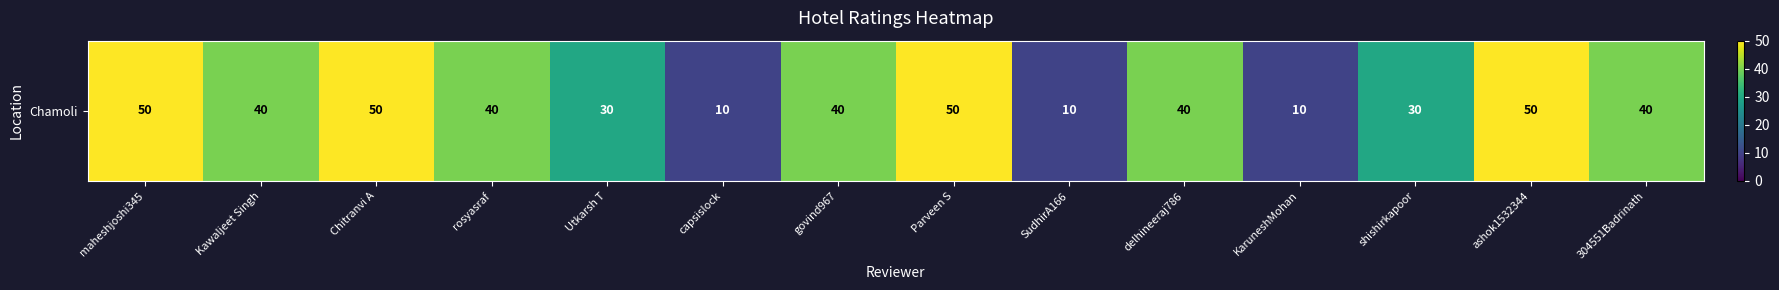

Approximately how many times larger is the value at Parveen S compared to Kawaljeet Singh?

1.2